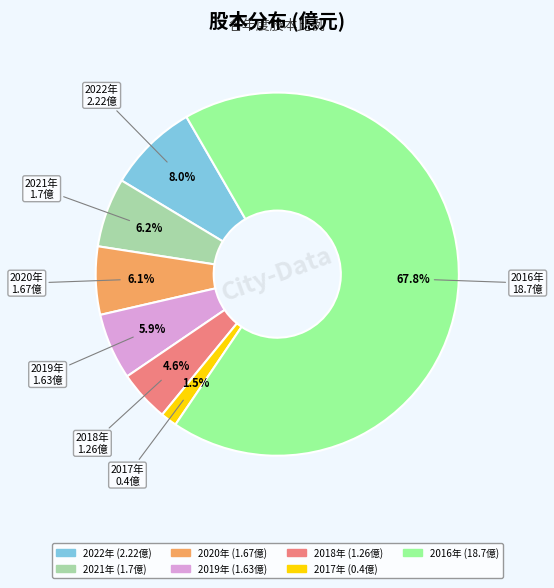

Does any single category account for the majority?

Yes